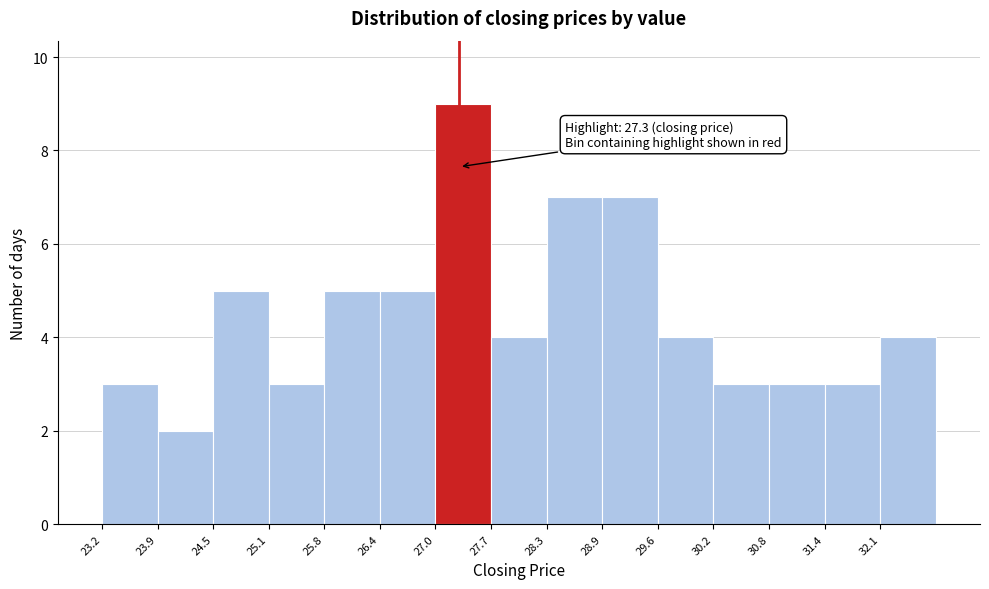

Over which range of the x-axis is the bar tallest?

27.03 to 27.66